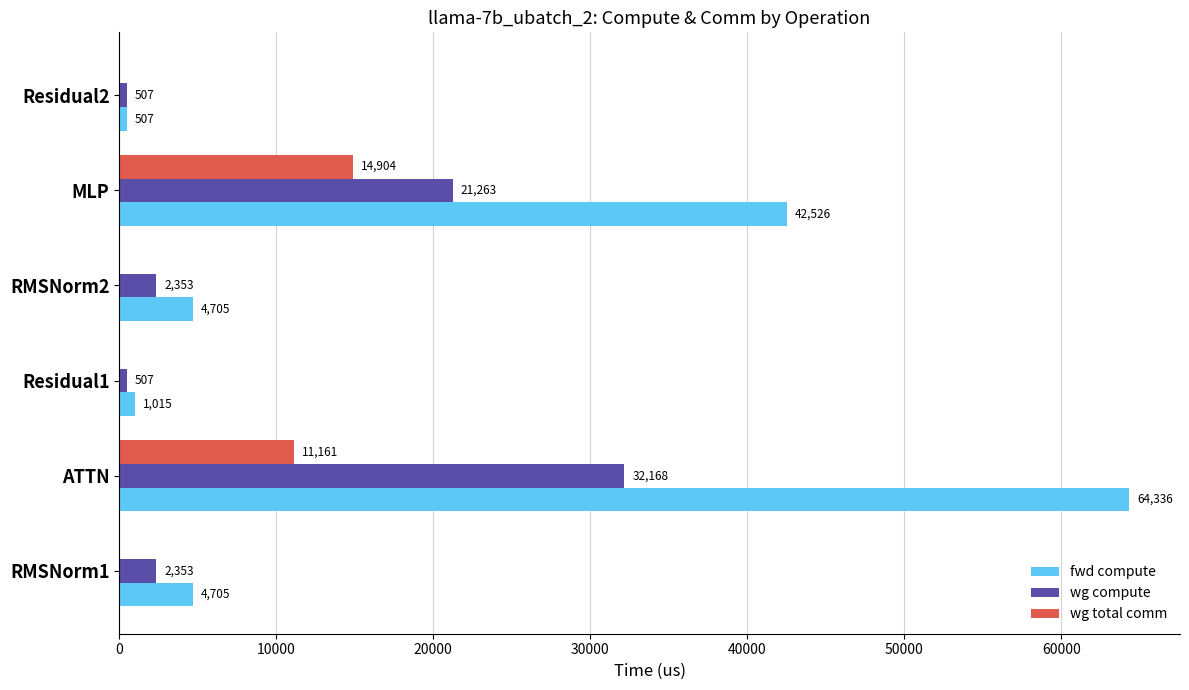

Which series changed the most between RMSNorm1 and Residual2?

fwd compute